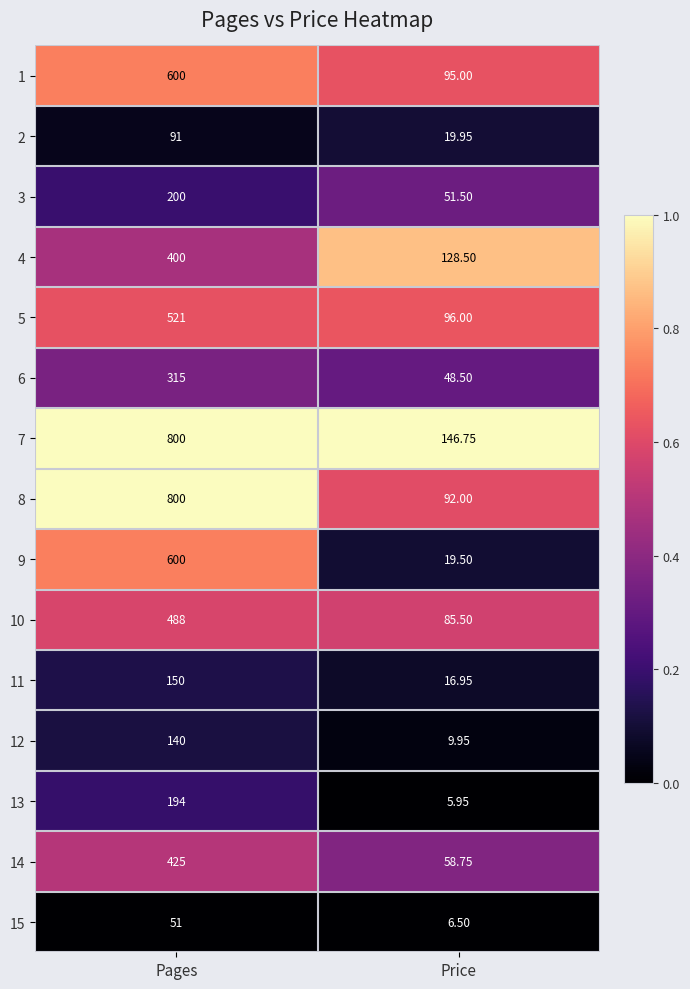

List the labels in order of 9 value, smallest first.

Price, Pages